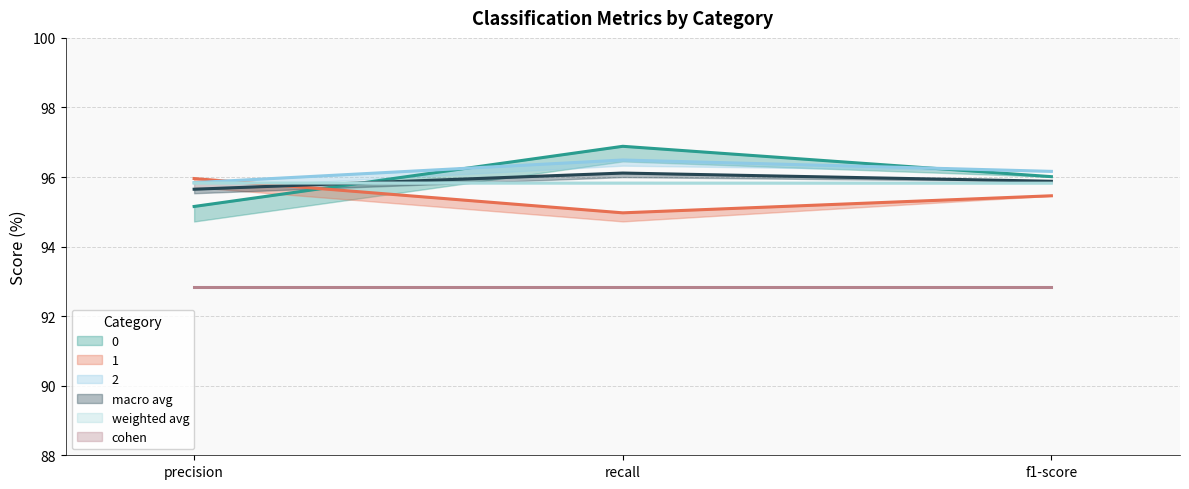

Is it true that macro avg equals 162.0 at recall?

False